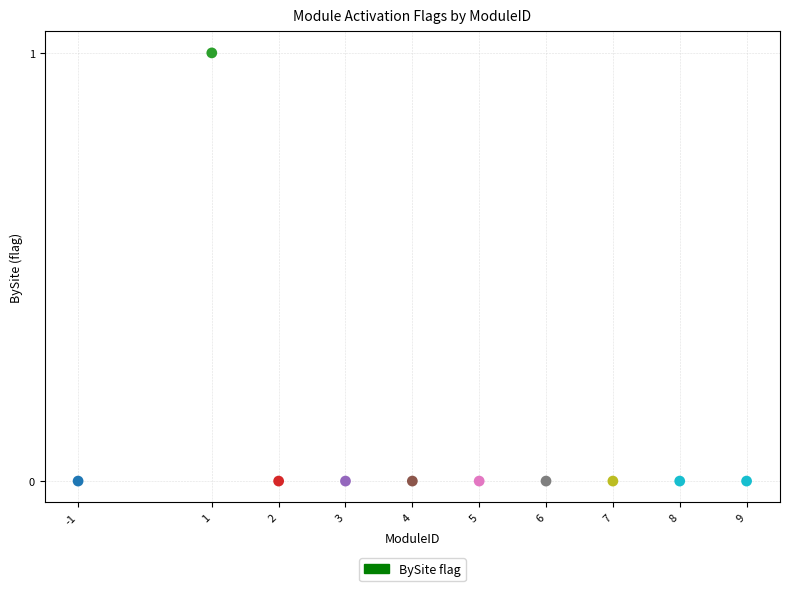

What is the average X value?

4